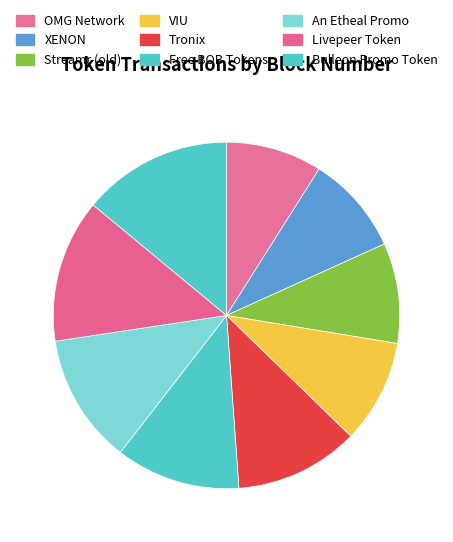

Which has a higher value, Tronix or VIU?

Tronix